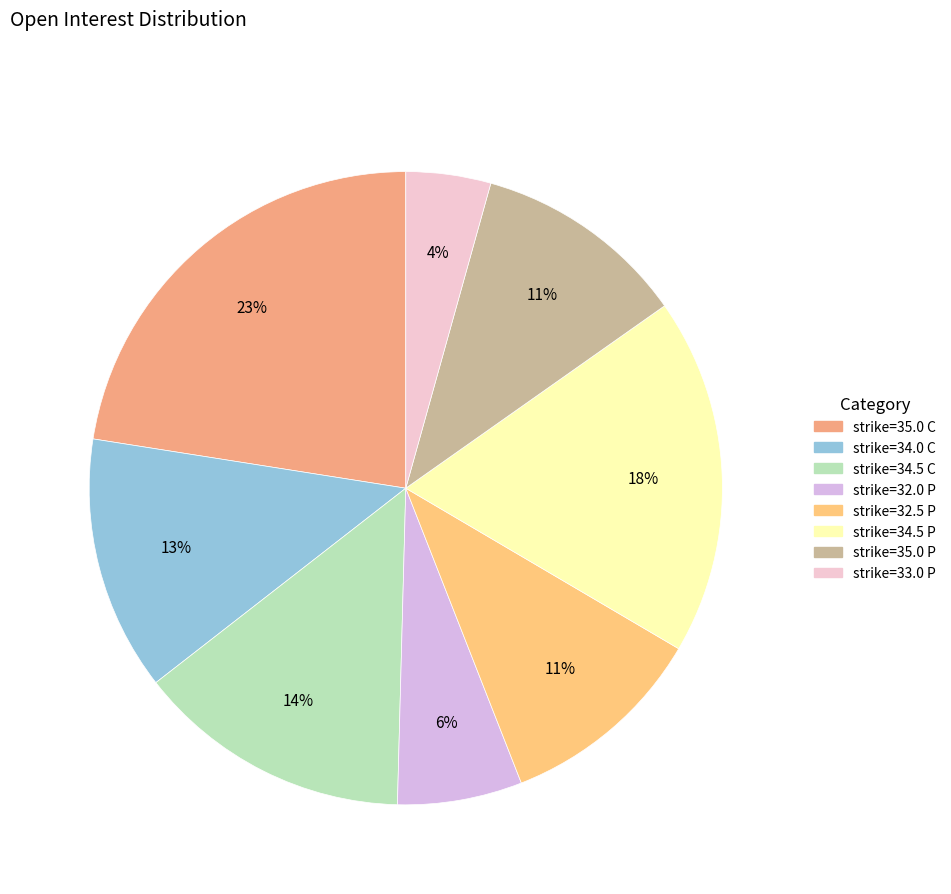

How many segments does this pie chart have?

8